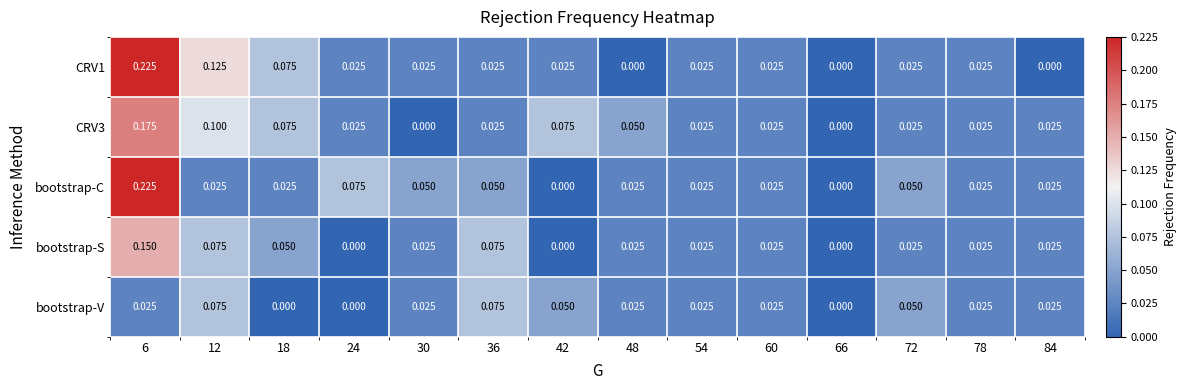

Is the value of CRV1 at 54 greater than the value of CRV3 at 66?

Yes